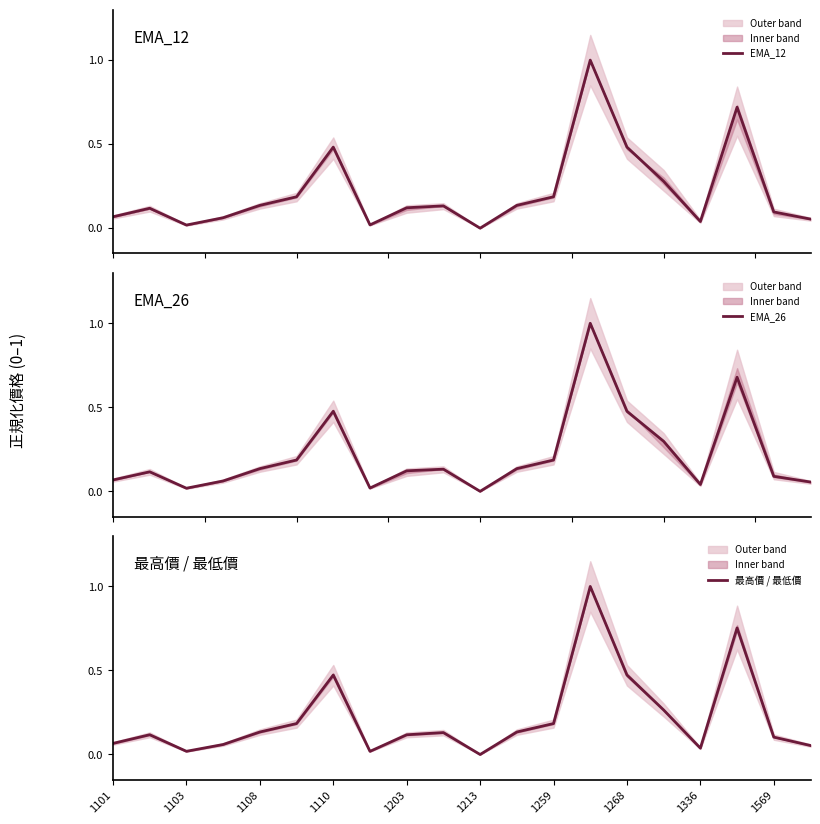

Reading left to right, transcribe all the data shown in this chart.

EMA_12: 0.1	0.1	0.0	0.1	0.1	0.2	0.5	0.0	0.1	0.1	0.0	0.1	0.2	1.0	0.5	0.3	0.0	0.7	0.1	0.1
EMA_26: 0.1	0.1	0.0	0.1	0.1	0.2	0.5	0.0	0.1	0.1	0.0	0.1	0.2	1.0	0.5	0.3	0.0	0.7	0.1	0.1
最高價 / 最低價: 0.1	0.1	0.0	0.1	0.1	0.2	0.5	0.0	0.1	0.1	0.0	0.1	0.2	1.0	0.5	0.3	0.0	0.8	0.1	0.1